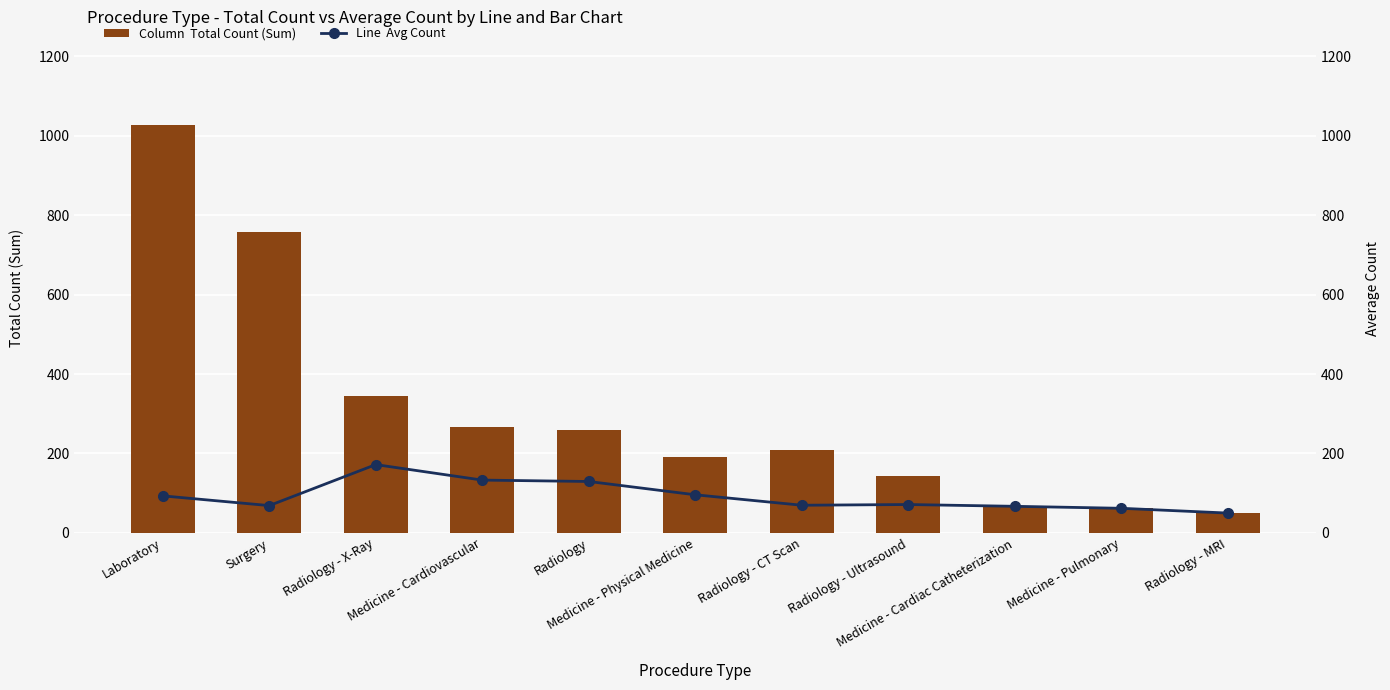

What is the label of the 5th bar from the right?

Radiology - CT Scan